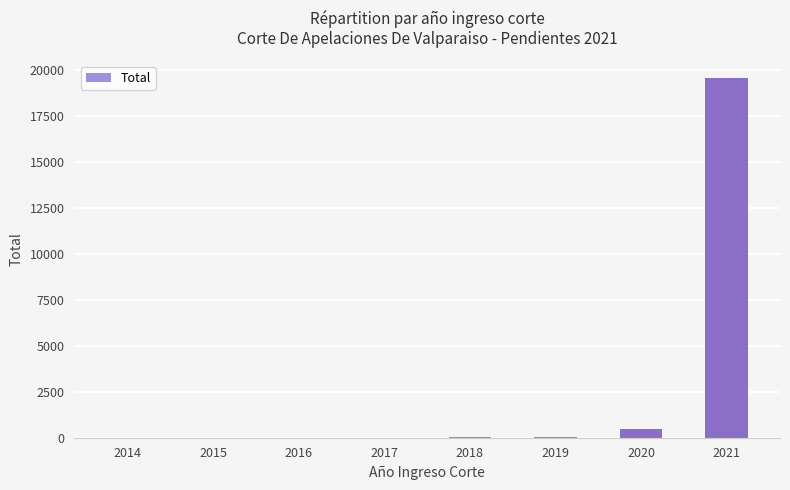

Approximately how many times larger is the value at 2019 compared to 2015?

14.5